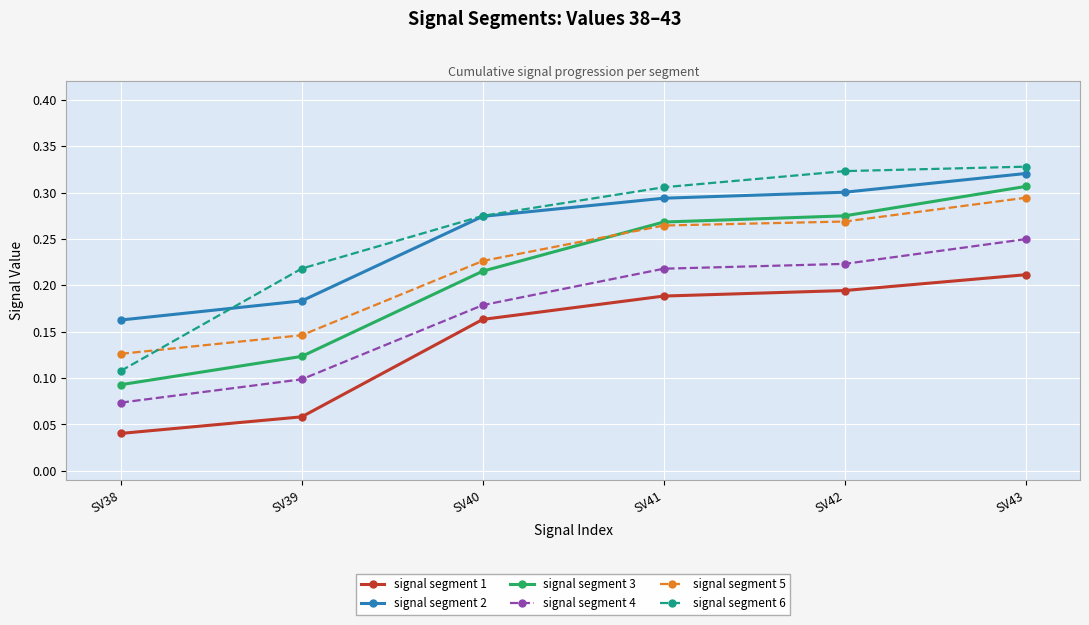

At which label does signal segment 1 reach its minimum?

SV38